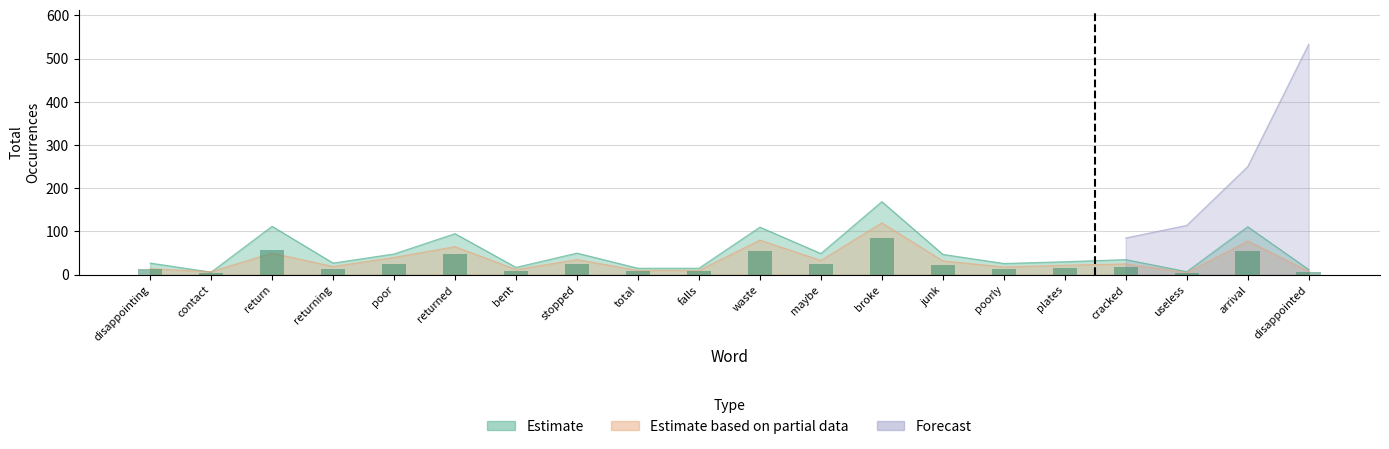

What position from the right is poor?

16